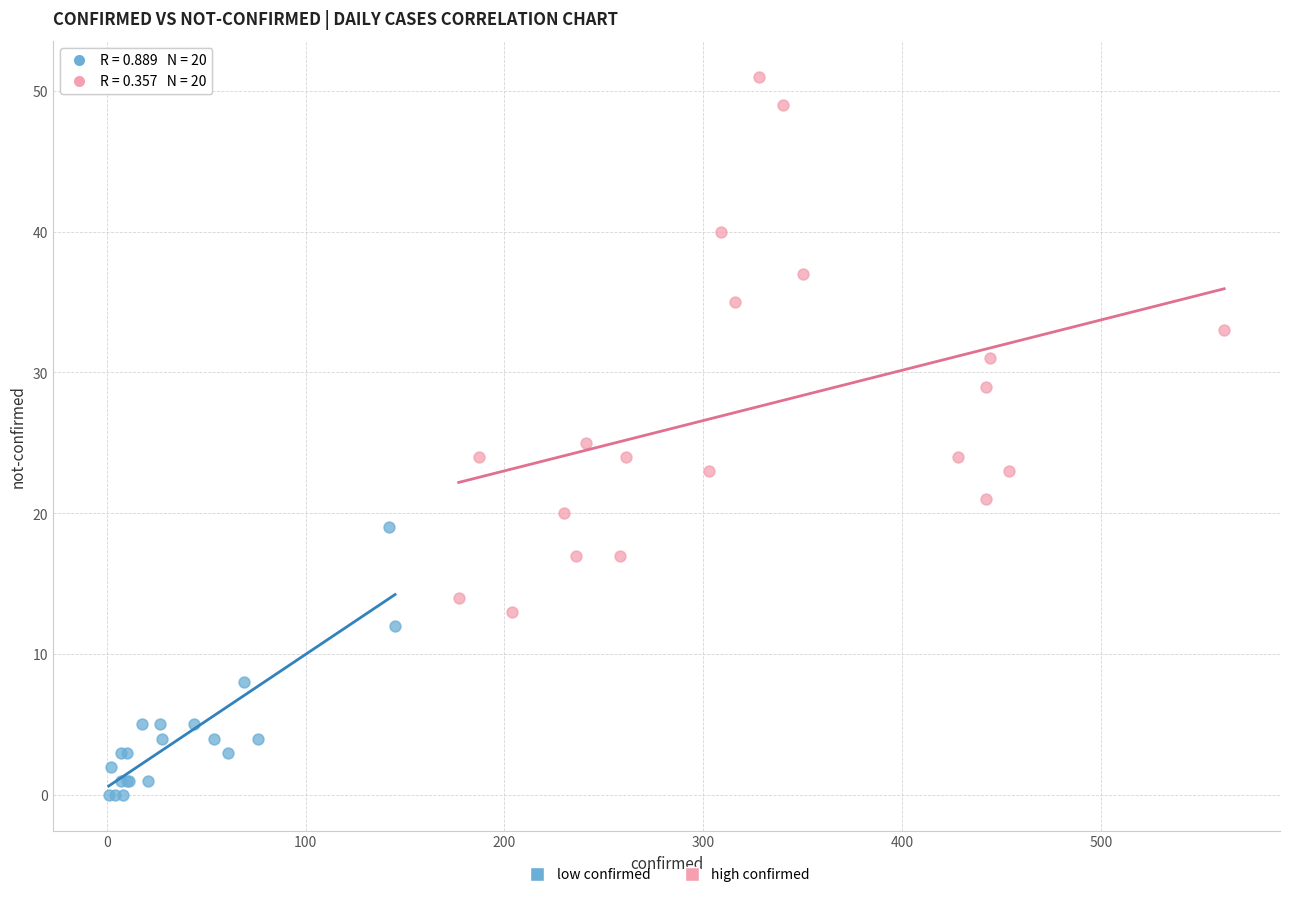

Which series reaches the maximum Y coordinate?

high confirmed